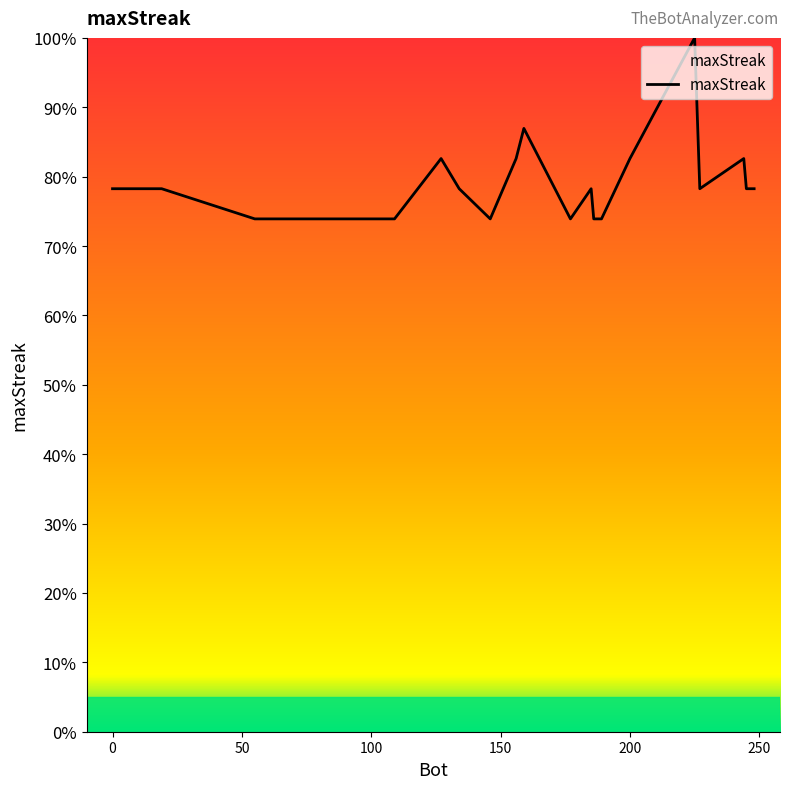

How many lines are shown in the chart?

1